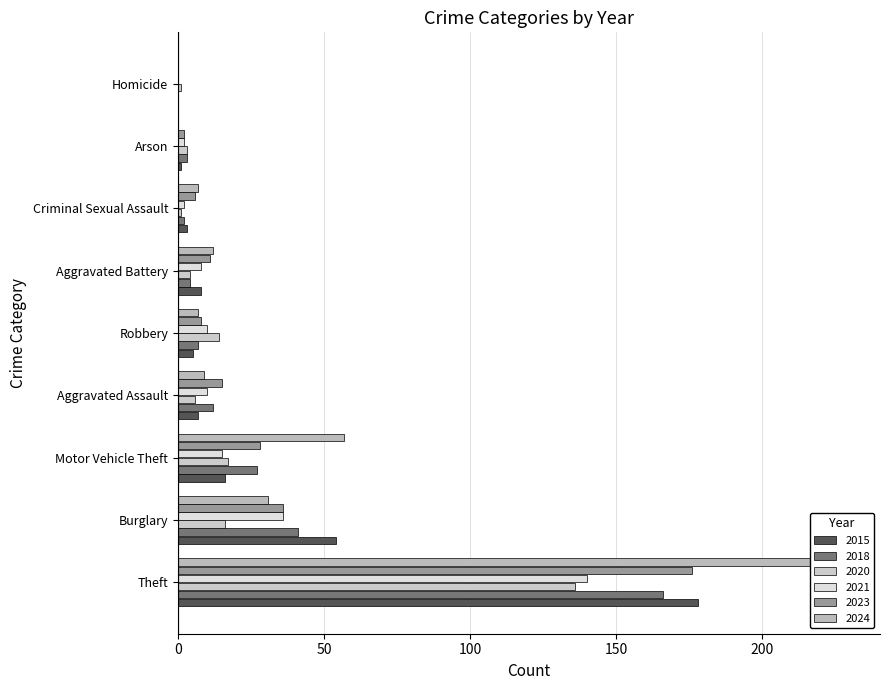

Is it true that 2023 equals 2 at Arson?

True